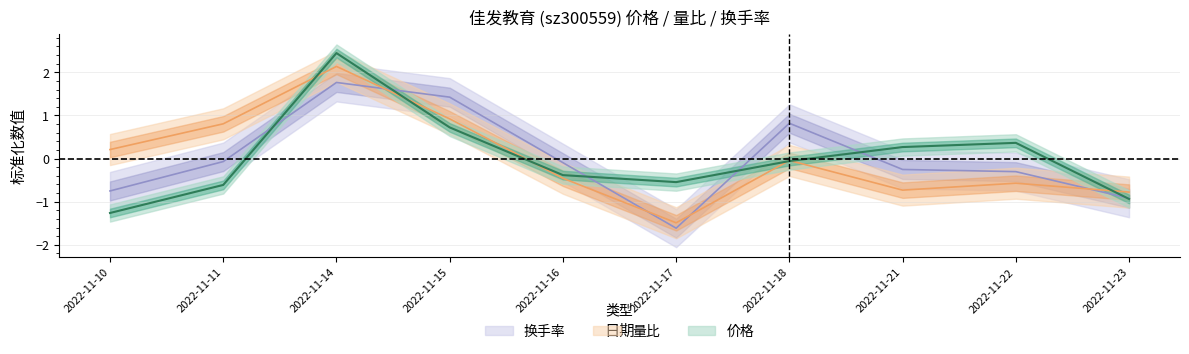

Reading left to right, what are all the values shown in this chart?

价格: 2022-11-10=-1.3	2022-11-11=-0.6	2022-11-14=2.4	2022-11-15=0.7	2022-11-16=-0.4	2022-11-17=-0.5	2022-11-18=-0.1	2022-11-21=0.3	2022-11-22=0.4	2022-11-23=-0.9
量比: 2022-11-10=0.2	2022-11-11=0.8	2022-11-14=2.1	2022-11-15=0.9	2022-11-16=-0.5	2022-11-17=-1.5	2022-11-18=-0.0	2022-11-21=-0.7	2022-11-22=-0.6	2022-11-23=-0.8
换手率: 2022-11-10=-0.8	2022-11-11=-0.1	2022-11-14=1.8	2022-11-15=1.4	2022-11-16=-0.1	2022-11-17=-1.6	2022-11-18=0.8	2022-11-21=-0.3	2022-11-22=-0.3	2022-11-23=-0.9